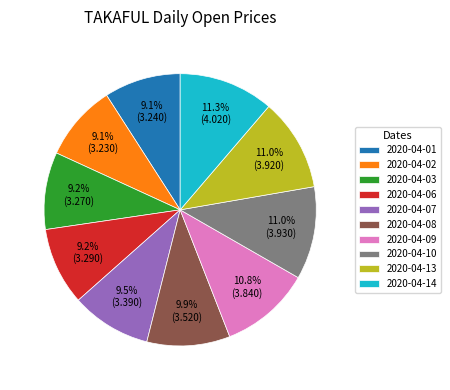

Is the sum of 2020-04-07 and 2020-04-06 greater than half?

No